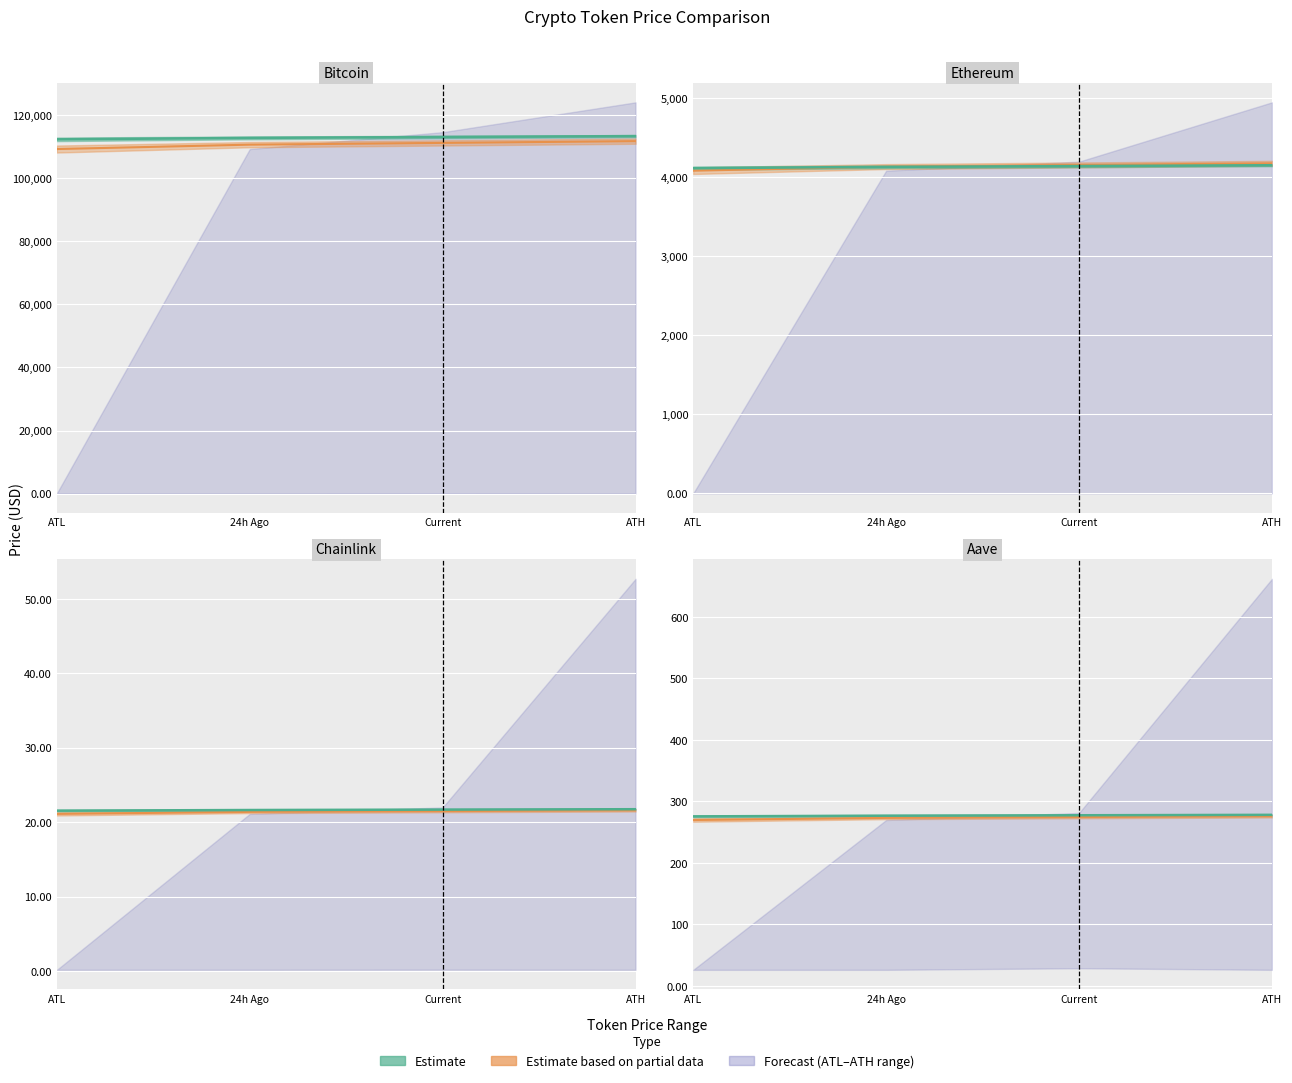

How many values in the price24hAgo series are below 4164?

2